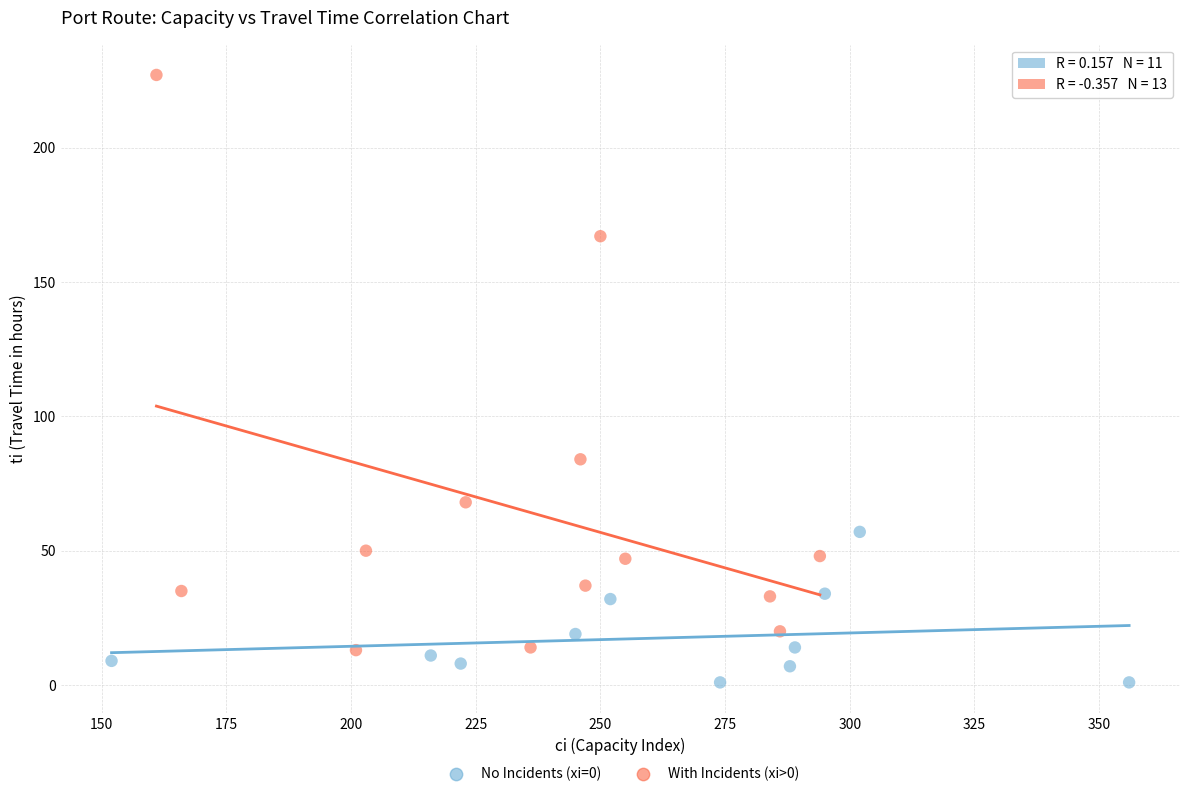

Which series has the largest Y range (max minus min)?

With Incidents (xi>0)